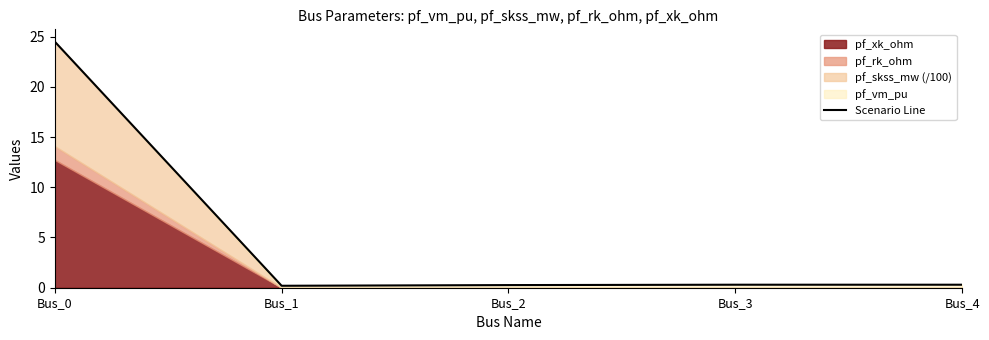

Is it true that the value at Bus_4 is 0.3?

True